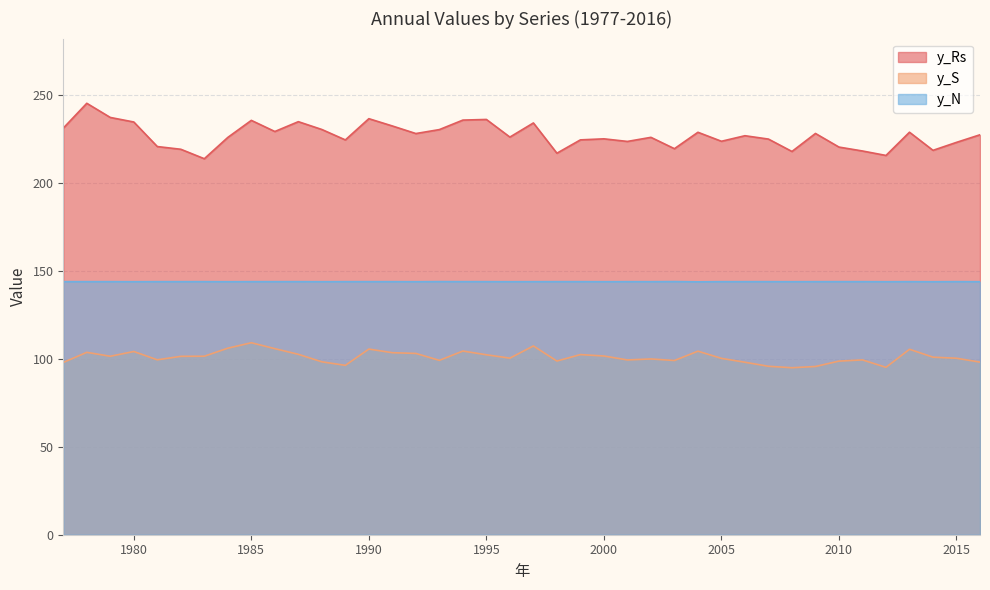

List the series in order of their peak value, lowest first.

y_S, y_N, y_Rs